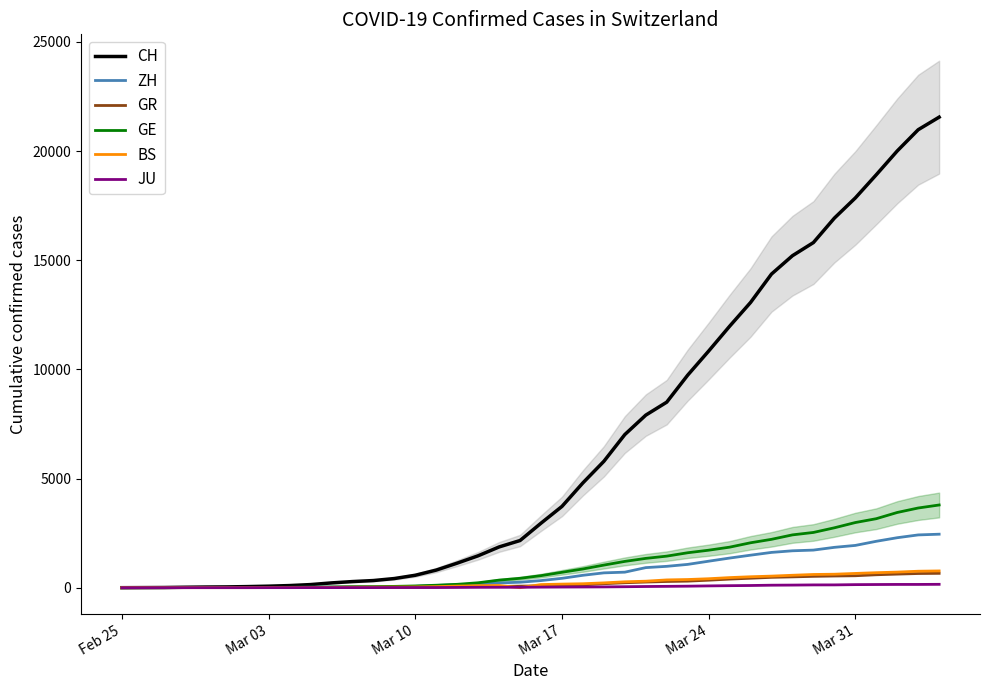

What is the difference between the maximum and minimum values in the BS series?

767